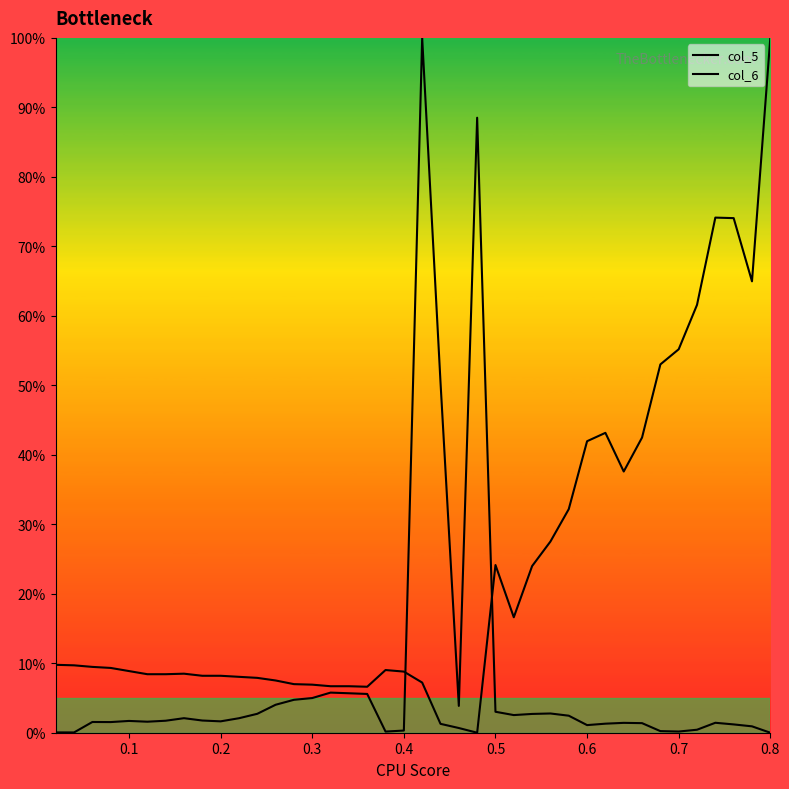

Is this an area chart (filled region under the line)?

No